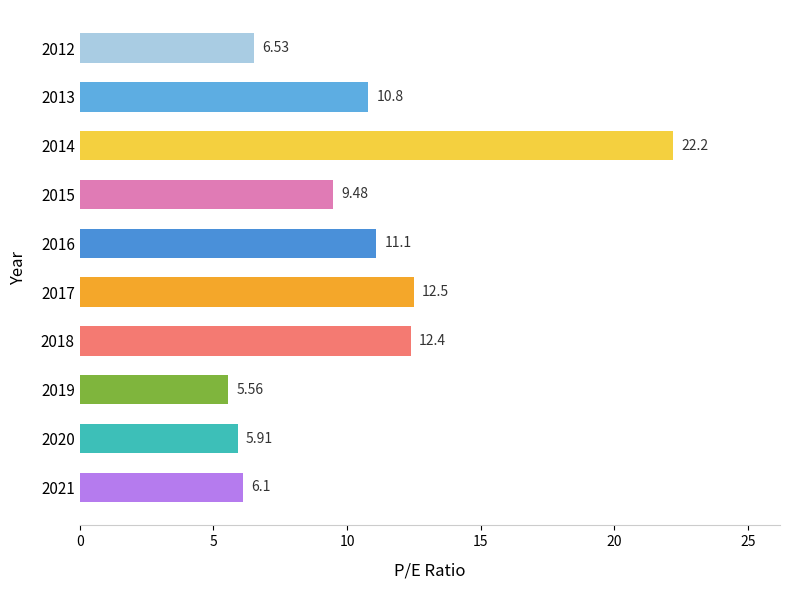

List the labels in order of value, largest first.

2014, 2017, 2018, 2016, 2013, 2015, 2012, 2021, 2020, 2019